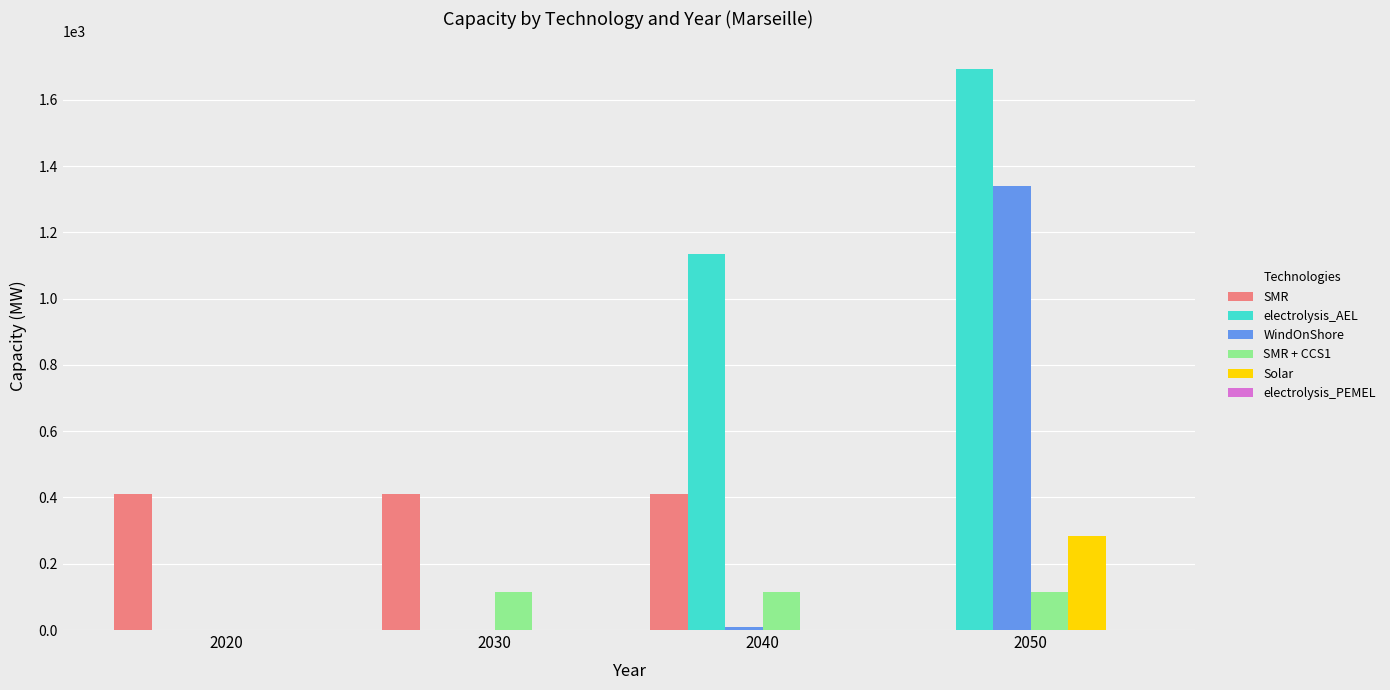

Which series has the largest total across all categories?

electrolysis_AEL